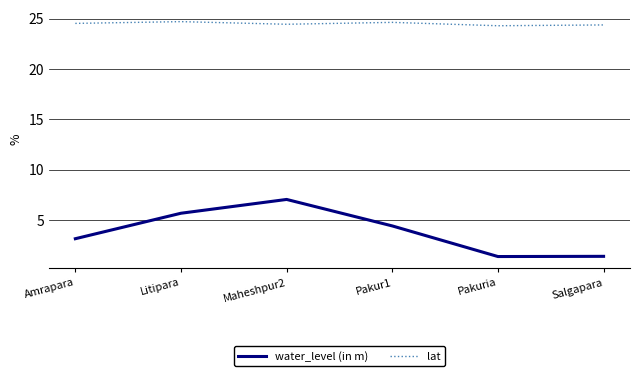

True or false: water_level (in m) and lat intersect in this chart.

False